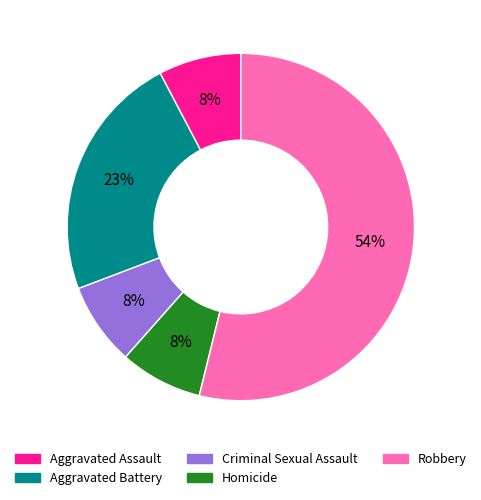

To the nearest percent, what portion does Aggravated Battery represent?

23%